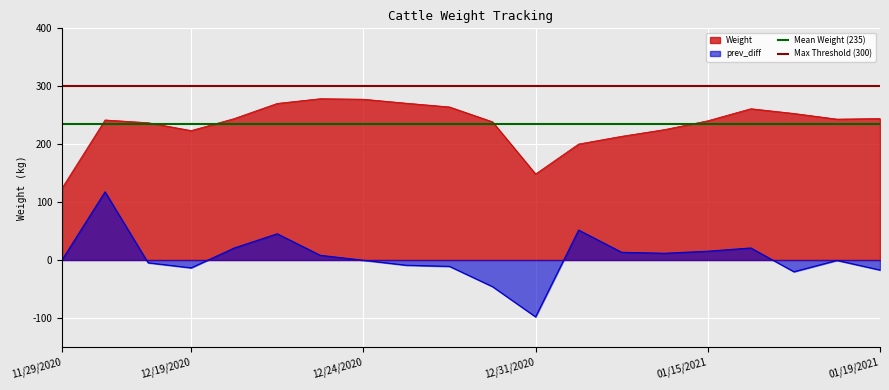

At how many categories does at least one series exceed 275?

2